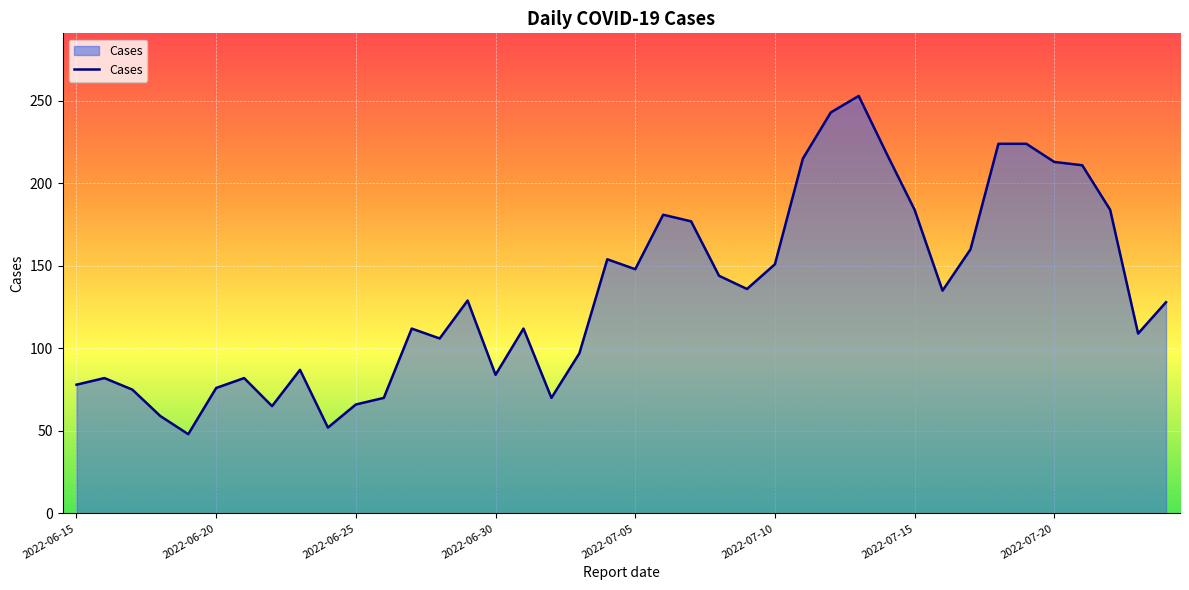

What is the maximum value shown in the chart?

253